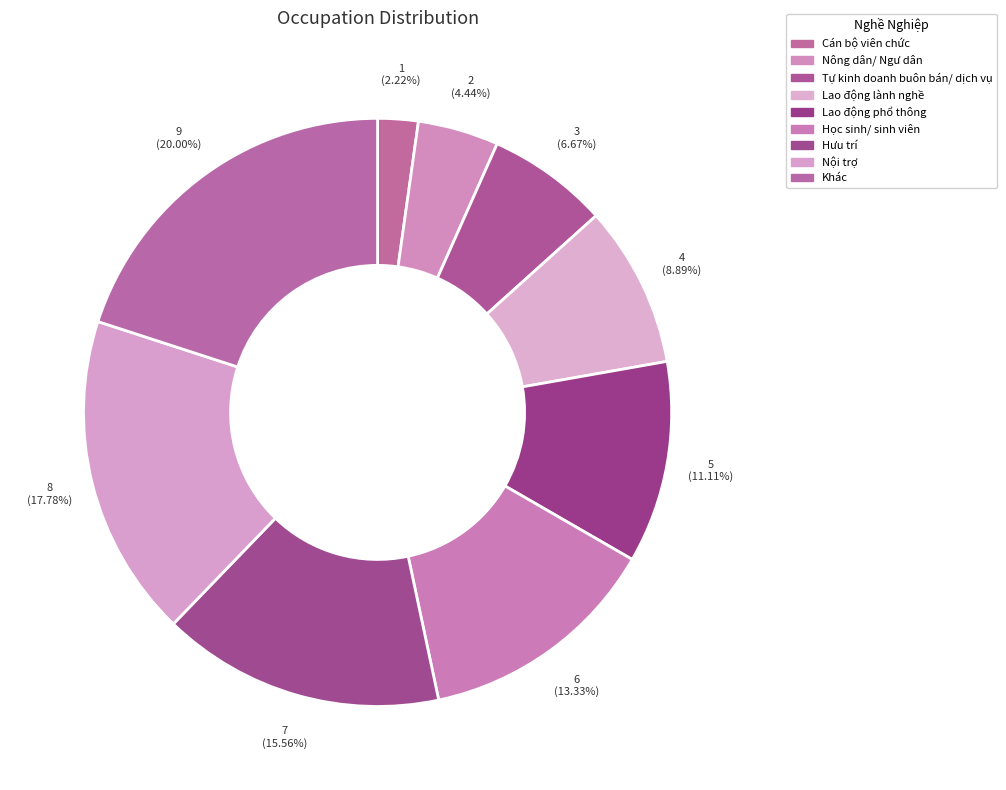

How many slices are in this pie chart?

9